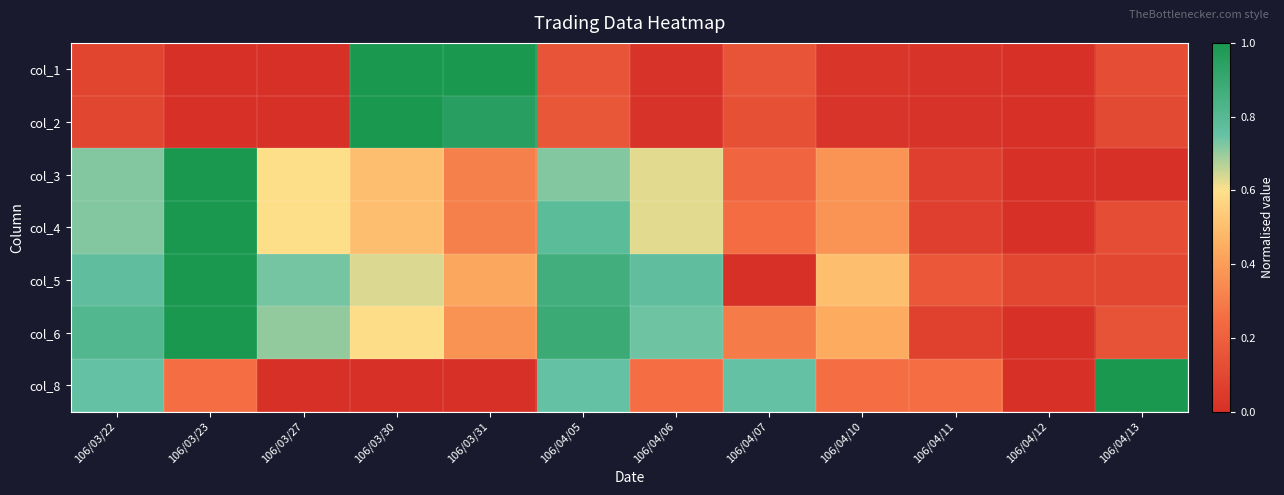

Reading left to right, list all the values displayed in this chart.

col_1: 106/03/22=0.1	106/03/23=0.0	106/03/27=0.0	106/03/30=1.0	106/03/31=1.0	106/04/05=0.2	106/04/06=0.0	106/04/07=0.2	106/04/10=0.0	106/04/11=0.0	106/04/12=0.0	106/04/13=0.1
col_2: 106/03/22=0.1	106/03/23=0.0	106/03/27=0.0	106/03/30=1.0	106/03/31=1.0	106/04/05=0.2	106/04/06=0.0	106/04/07=0.1	106/04/10=0.0	106/04/11=0.0	106/04/12=0.0	106/04/13=0.1
col_3: 106/03/22=0.7	106/03/23=1.0	106/03/27=0.6	106/03/30=0.5	106/03/31=0.3	106/04/05=0.7	106/04/06=0.6	106/04/07=0.2	106/04/10=0.4	106/04/11=0.1	106/04/12=0.0	106/04/13=0.0
col_4: 106/03/22=0.7	106/03/23=1.0	106/03/27=0.6	106/03/30=0.5	106/03/31=0.3	106/04/05=0.8	106/04/06=0.6	106/04/07=0.2	106/04/10=0.4	106/04/11=0.1	106/04/12=0.0	106/04/13=0.1
col_5: 106/03/22=0.8	106/03/23=1.0	106/03/27=0.7	106/03/30=0.6	106/03/31=0.4	106/04/05=0.9	106/04/06=0.8	106/04/07=0.0	106/04/10=0.5	106/04/11=0.2	106/04/12=0.1	106/04/13=0.1
col_6: 106/03/22=0.8	106/03/23=1.0	106/03/27=0.7	106/03/30=0.6	106/03/31=0.4	106/04/05=0.9	106/04/06=0.7	106/04/07=0.3	106/04/10=0.4	106/04/11=0.1	106/04/12=0.0	106/04/13=0.1
col_8: 106/03/22=0.8	106/03/23=0.2	106/03/27=0.0	106/03/30=0.0	106/03/31=0.0	106/04/05=0.8	106/04/06=0.2	106/04/07=0.8	106/04/10=0.2	106/04/11=0.2	106/04/12=0.0	106/04/13=1.0